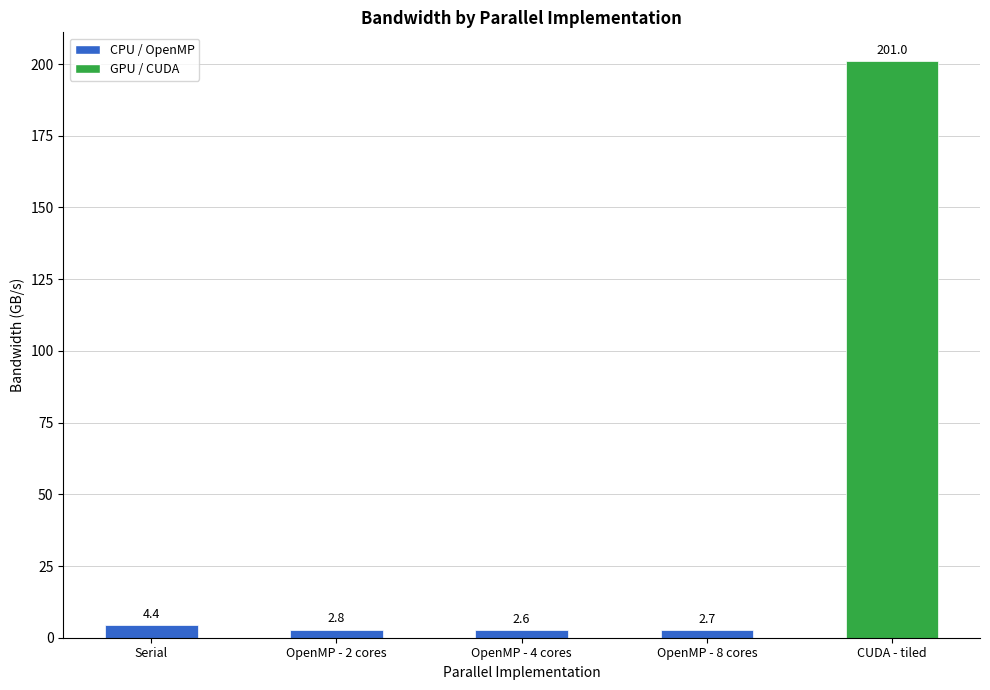

Where is the data nearest to the value 101?

Serial